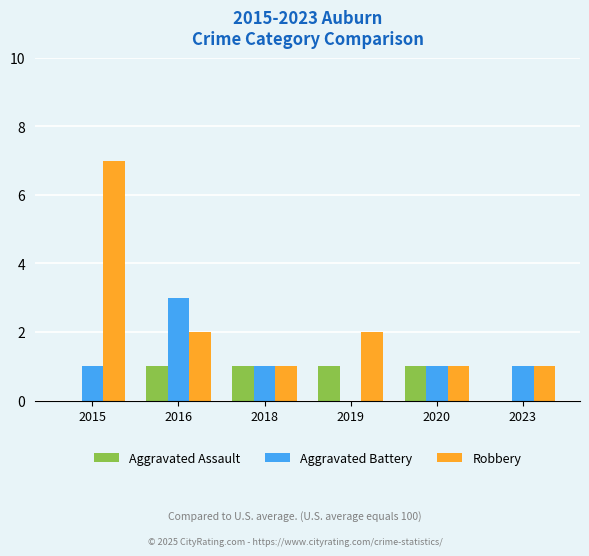

How many data points does each series have?

6